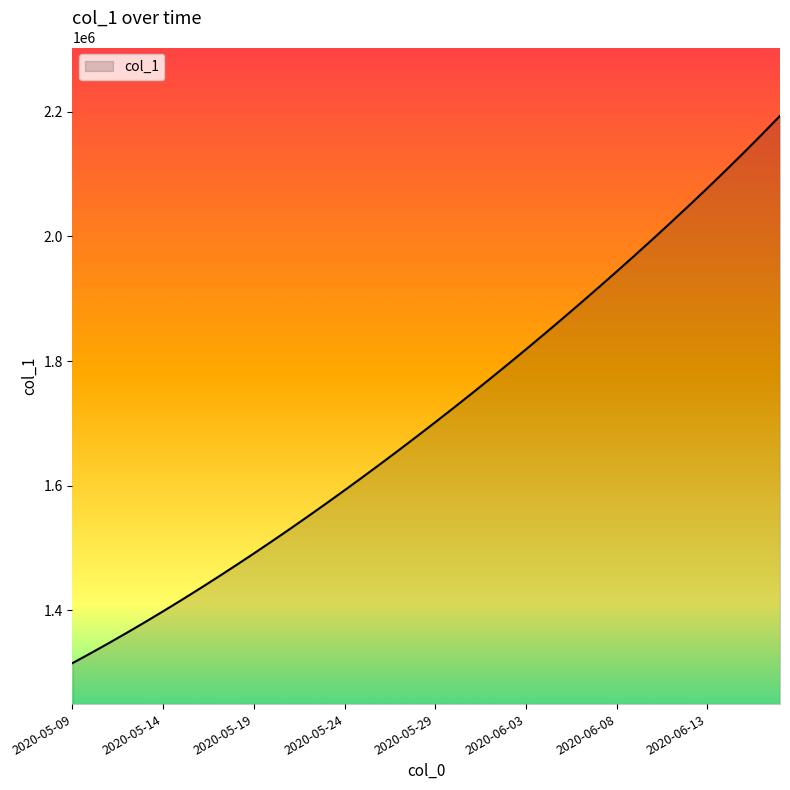

What is the smallest value displayed?

1315099.0